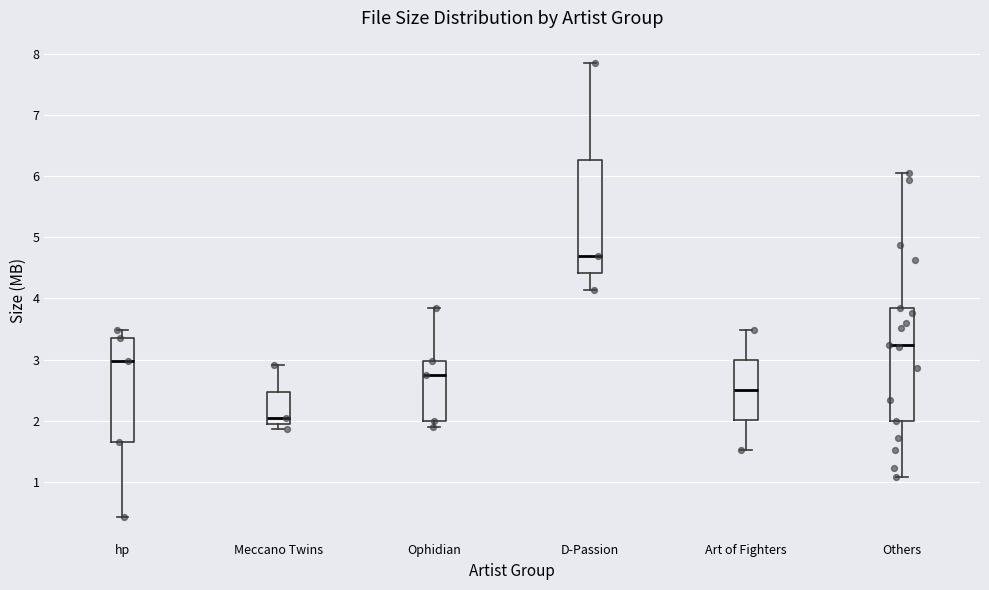

Reading left to right, transcribe this box plot: for each box, give where its median line is, the range the box spans, and where its two whiskers end, as read against the y-axis. The values are not printed on the chart, so give them approximately, as read against the axis.

hp: median 3.0, box 1.7 to 3.4, whiskers 0.4 to 3.5
Meccano Twins: median 2.0 (just above the box's lower edge), box 2.0 to 2.5, whiskers 1.9 to 2.9
Ophidian: median 2.8, box 2.0 to 3.0, whiskers 1.9 to 3.8
D-Passion: median 4.7, box 4.4 to 6.3, whiskers 4.1 to 7.8
Art of Fighters: median 2.5, box 2.0 to 3.0, whiskers 1.5 to 3.5
Others: median 3.2, box 2.0 to 3.9, whiskers 1.1 to 6.1